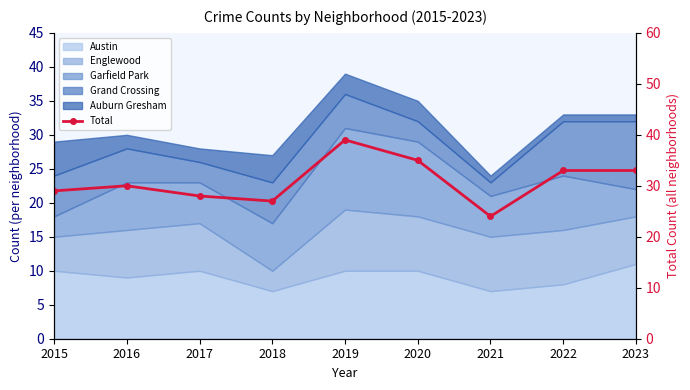

Does the chart have visible grid lines?

No